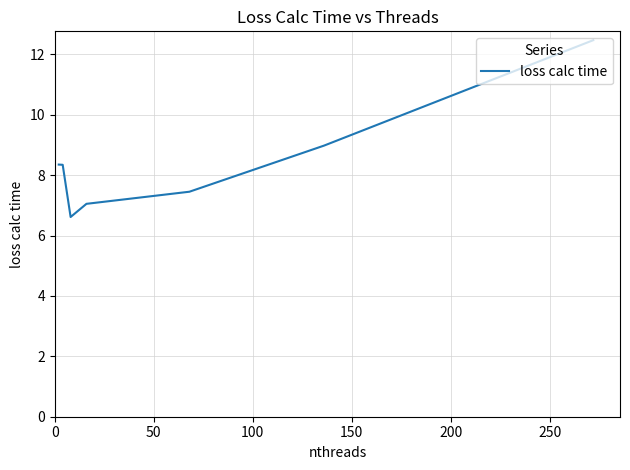

What is the sum of all values?

59.3